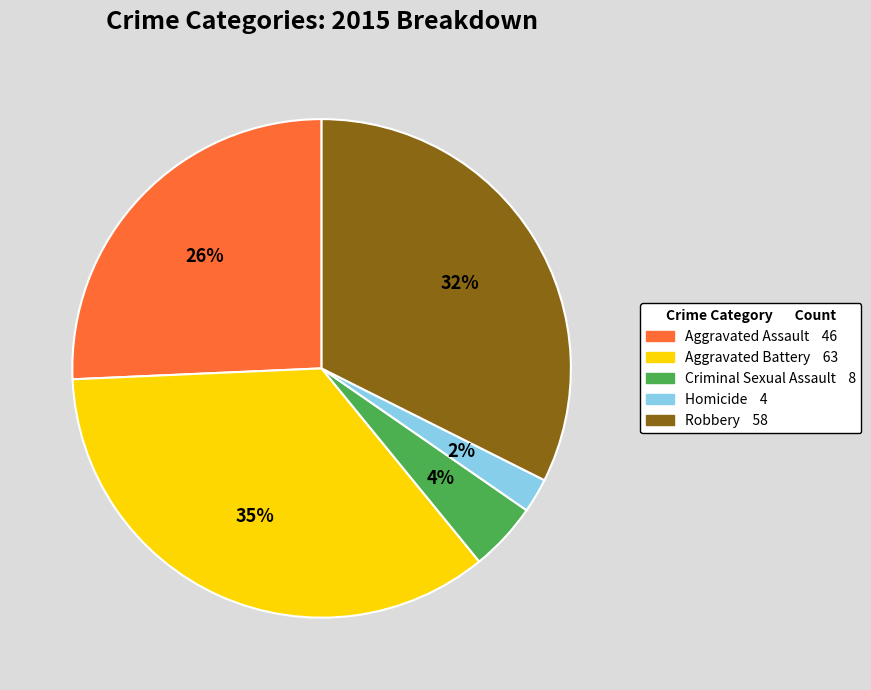

True or false: Aggravated Battery accounts for 35% of the total.

True